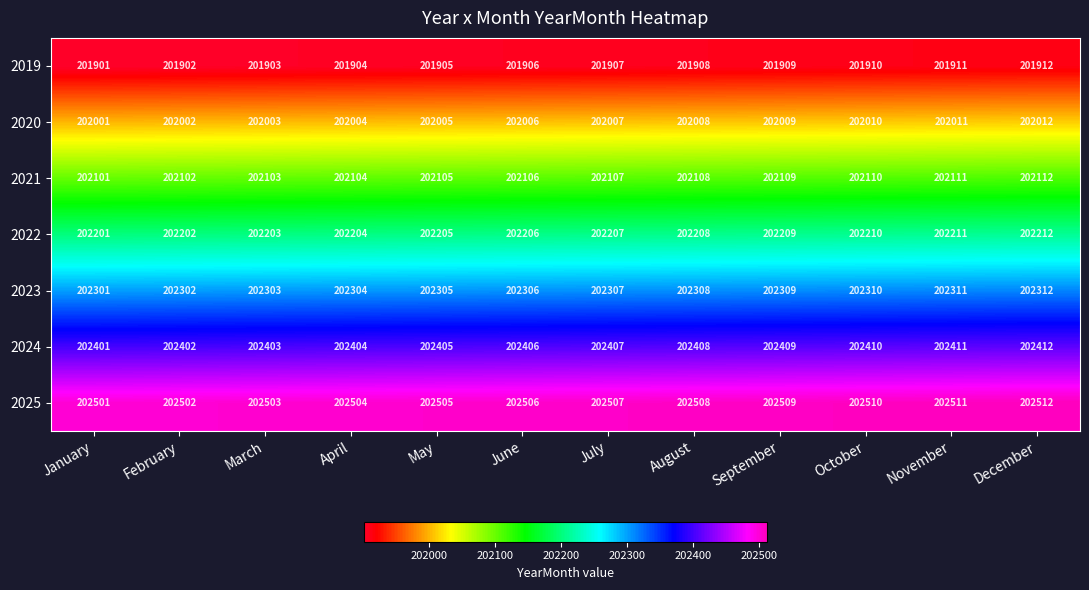

Read the 2024 value at September, to the nearest 5.

202410